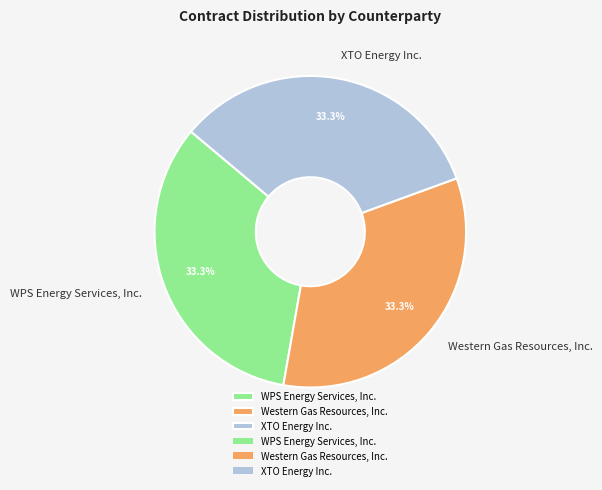

Is there any slice that represents more than half of the pie?

No